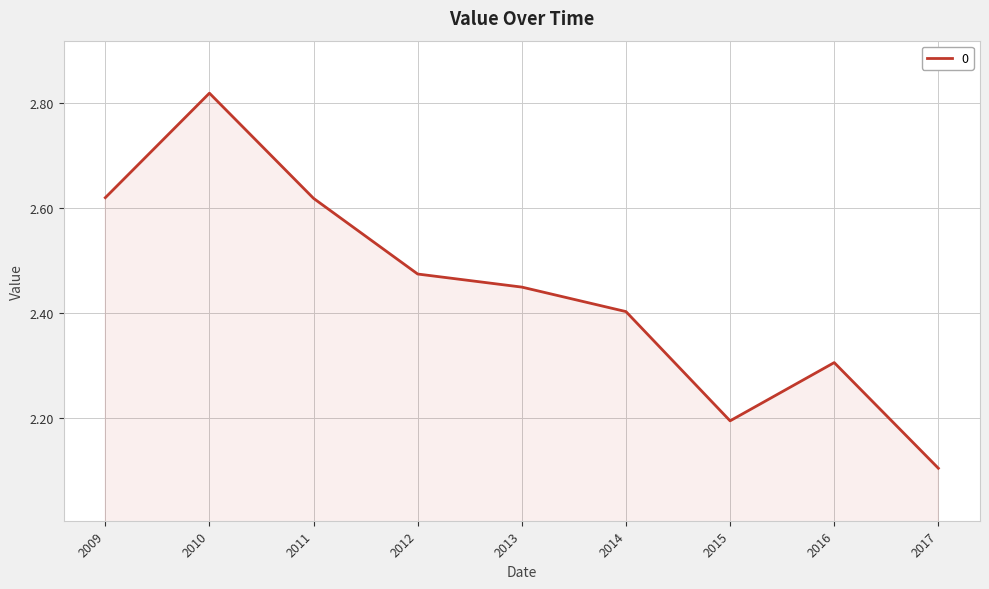

Does the chart have visible grid lines?

Yes